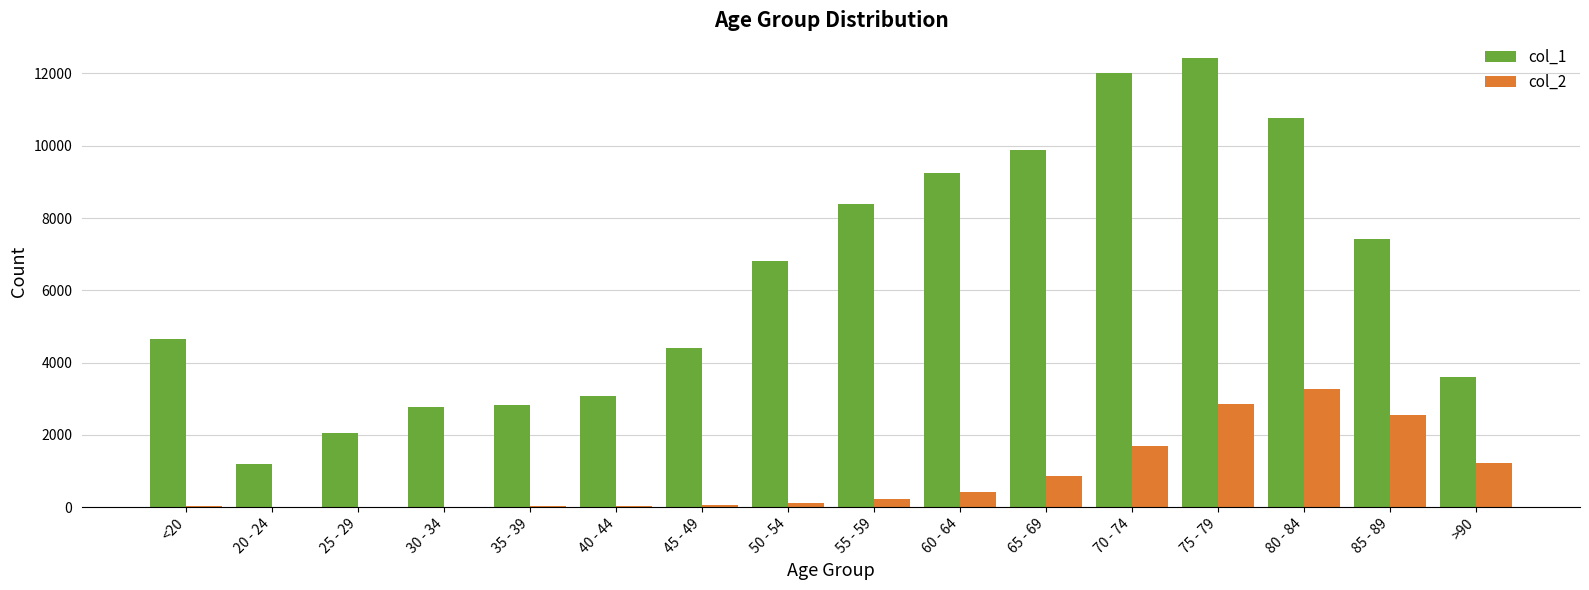

What is the spread (max minus min) of values at 75 - 79?

9586